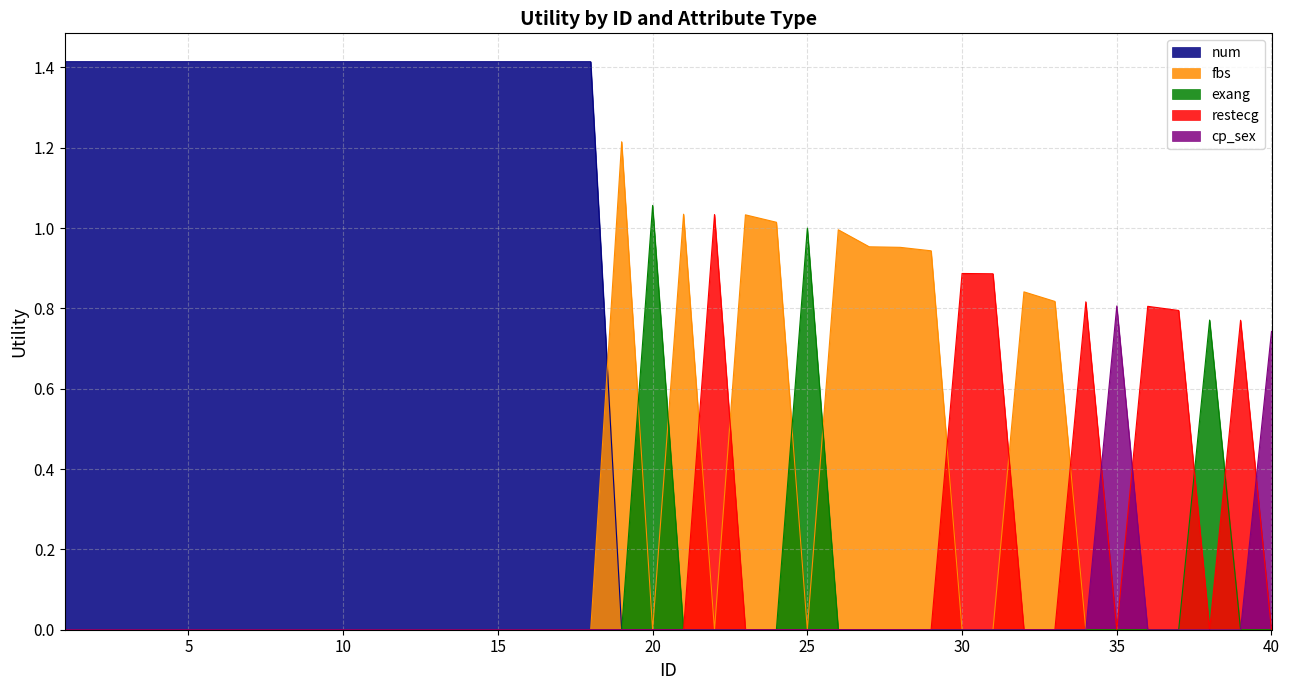

What is the sum of all restecg values?

6.0